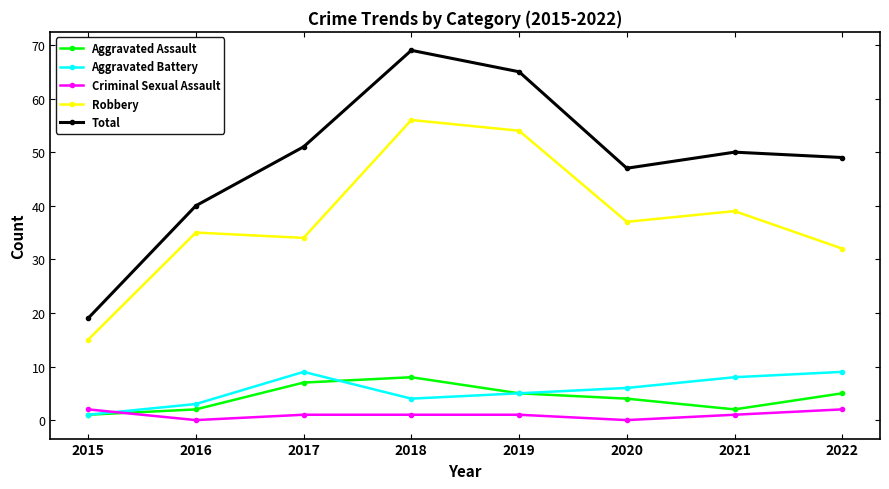

How many lines are shown in the chart?

5